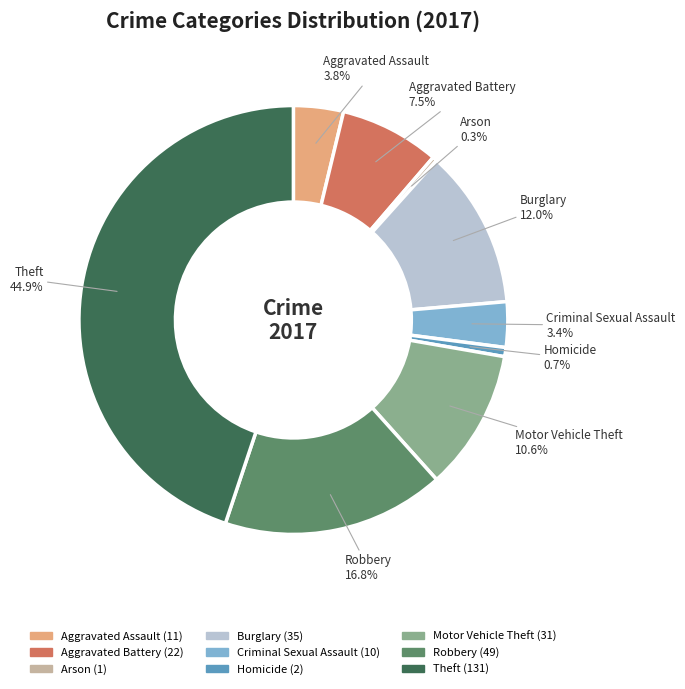

Combined, what portion of the pie is Criminal Sexual Assault and Motor Vehicle Theft?

14.0%